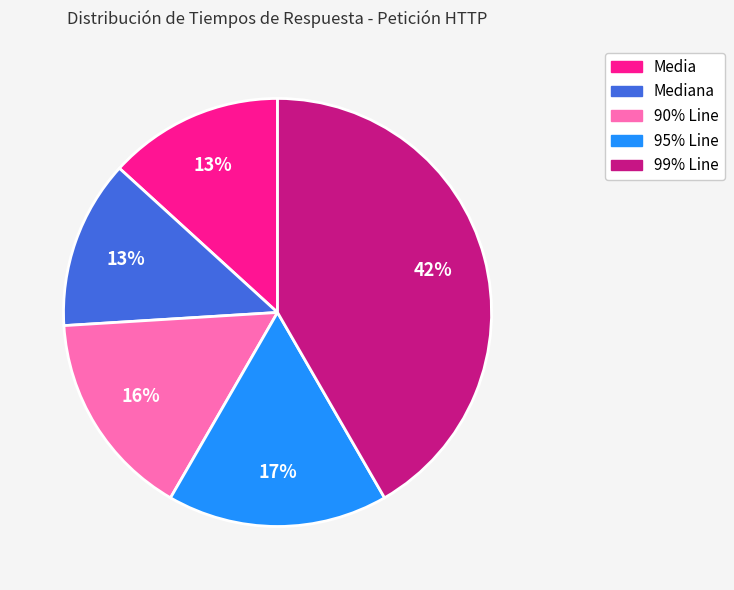

Is there any slice that represents more than half of the pie?

No